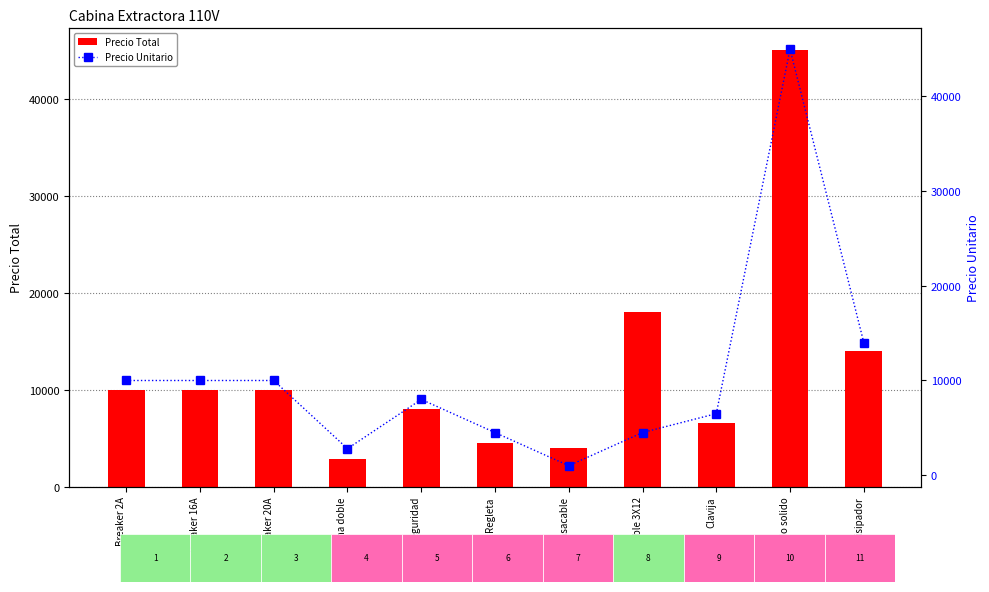

At which category is the sum across all series the highest?

Rele estado solido